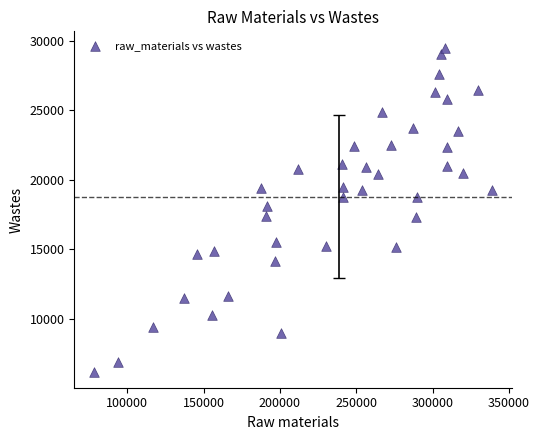

What is the range of X values (max minus min)?

260453.8